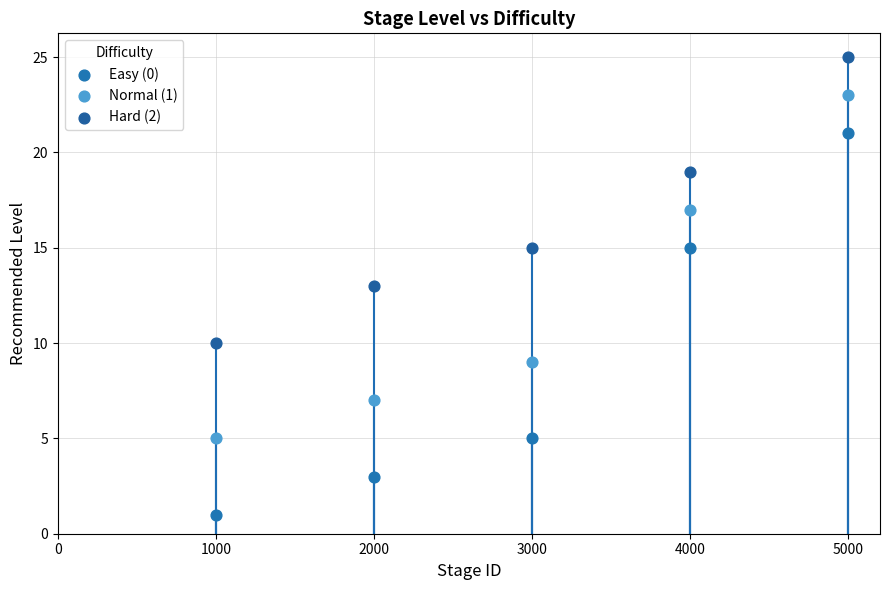

Which series contains the highest Y value?

Hard (2)